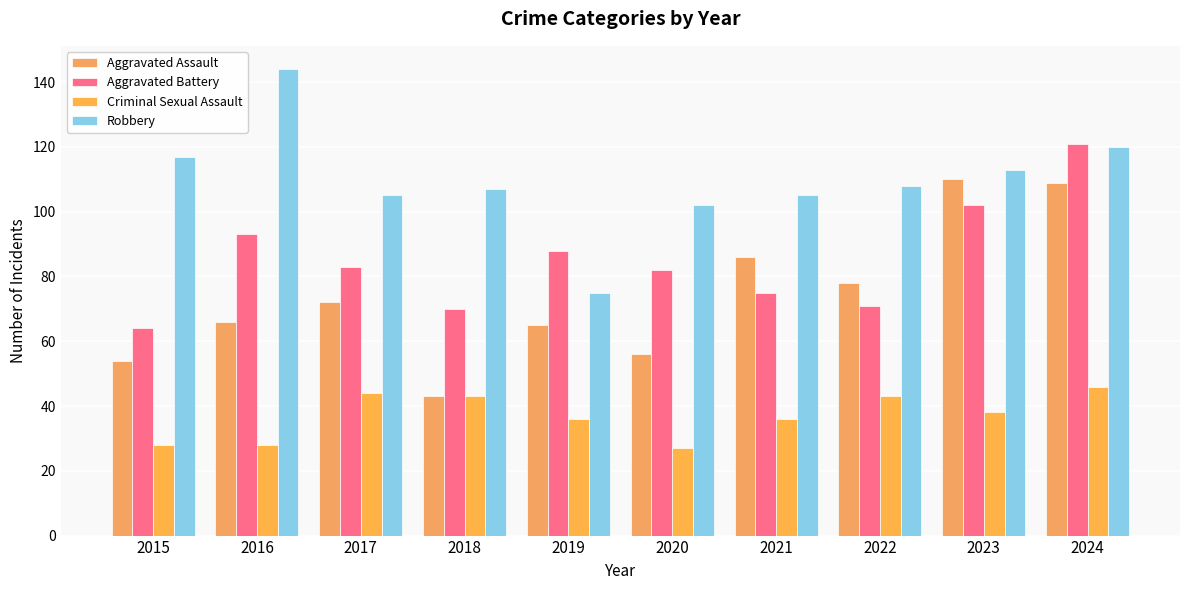

What is the total value across all series at 2015?

263